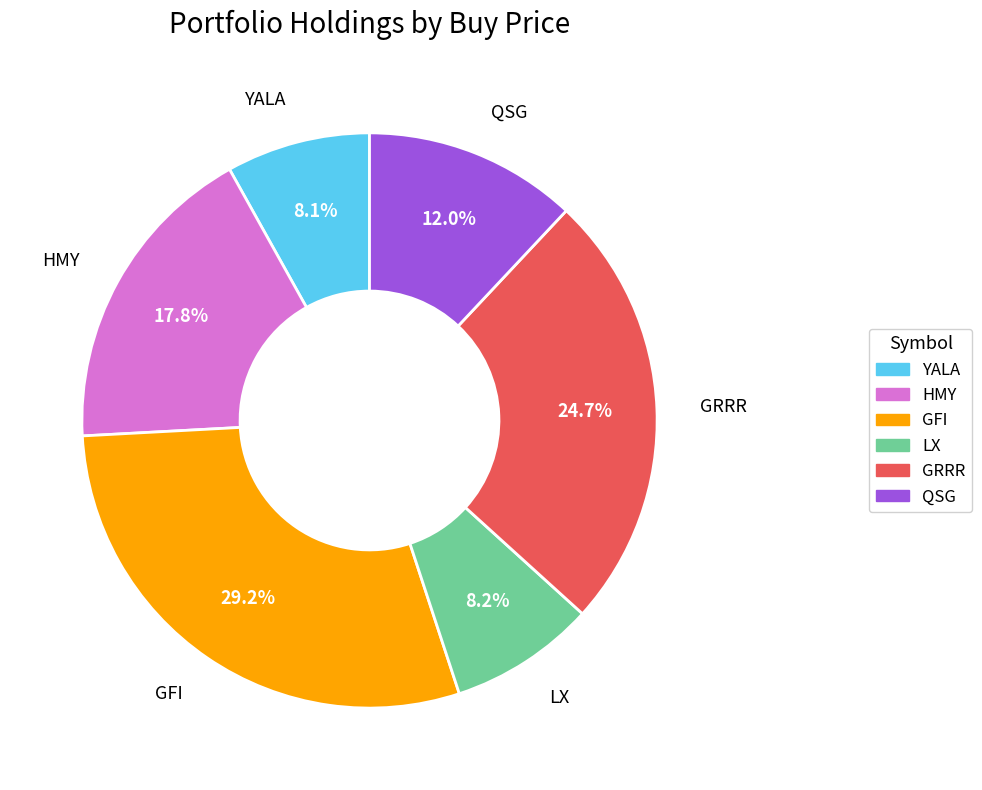

How much of the chart is everything except LX?

91.8%